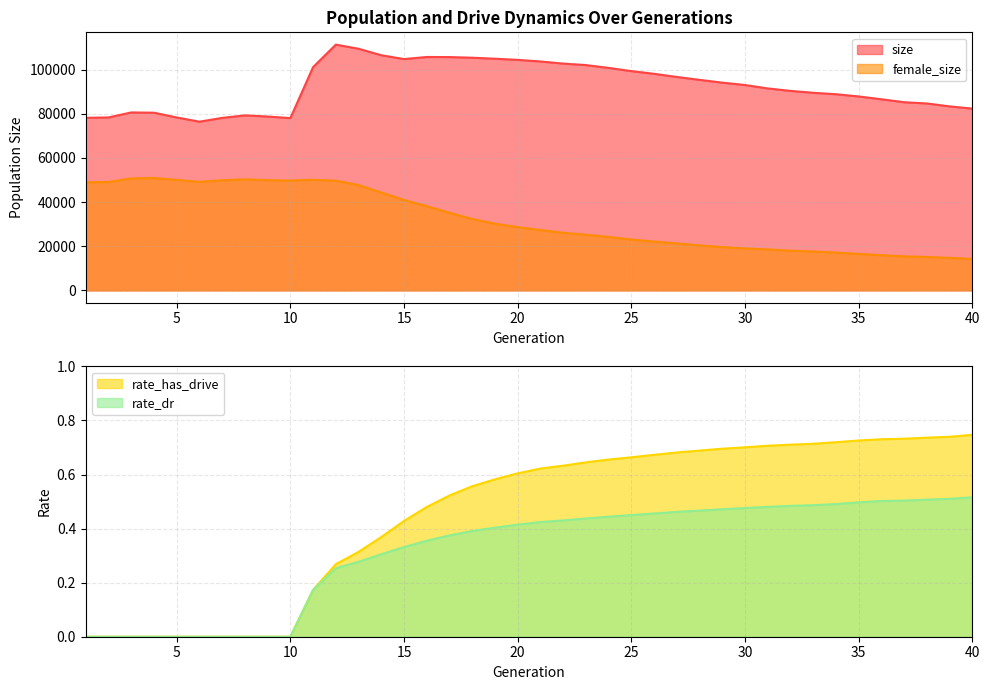

Rank the series at 30 from lowest to highest value.

rate_dr, rate_has_drive, female_size, size